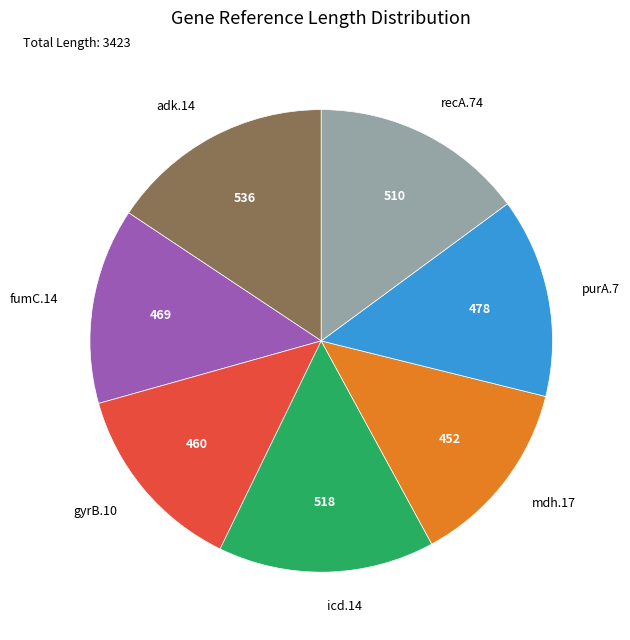

Does any single category account for the majority?

No